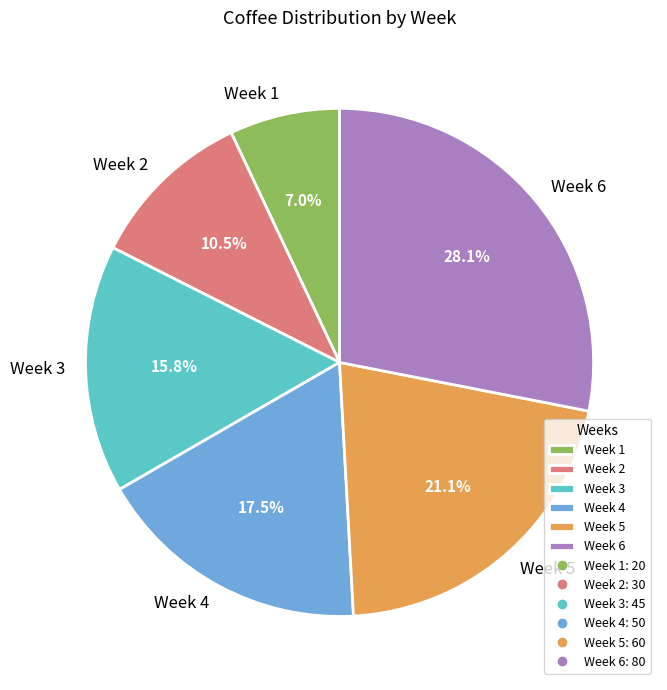

Rank the categories by value from lowest to highest.

Week 1, Week 2, Week 3, Week 4, Week 5, Week 6